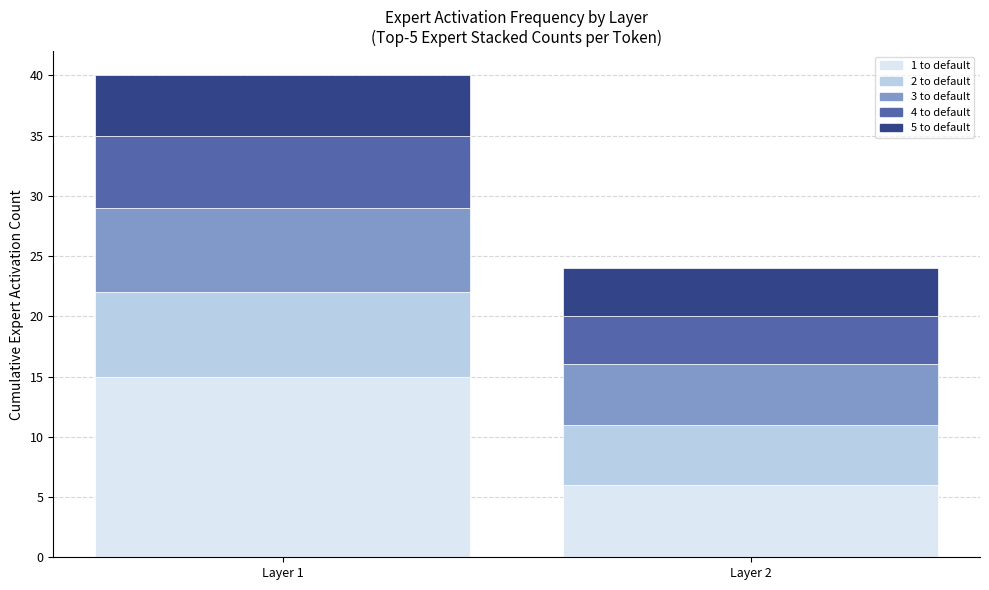

What is the total value across all series at Layer 2?

24